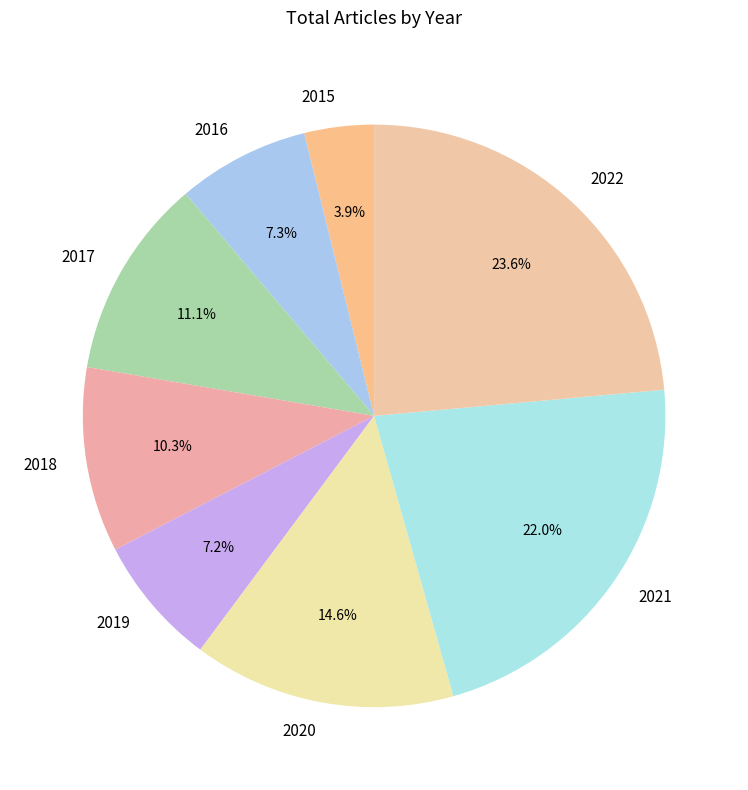

Which has a higher value, 2022 or 2016?

2022